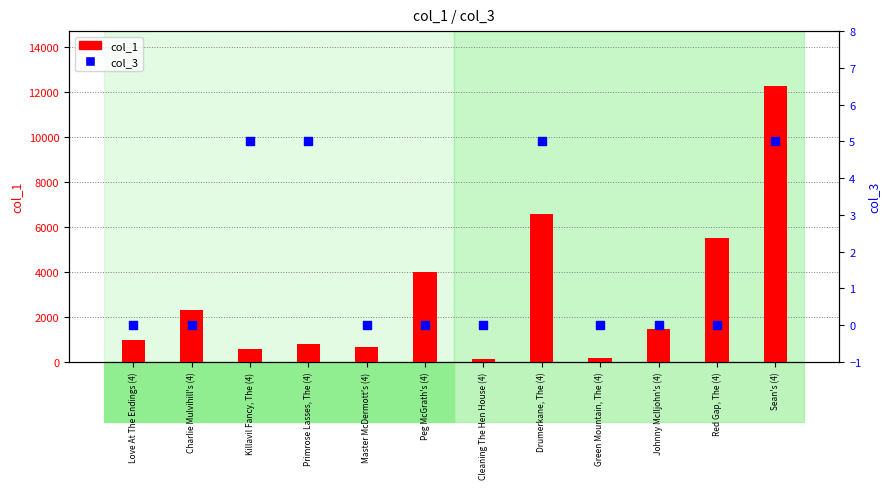

Is the value of col_3 at Green Mountain, The (4) greater than the value of col_1 at Charlie Mulvihill's (4)?

No